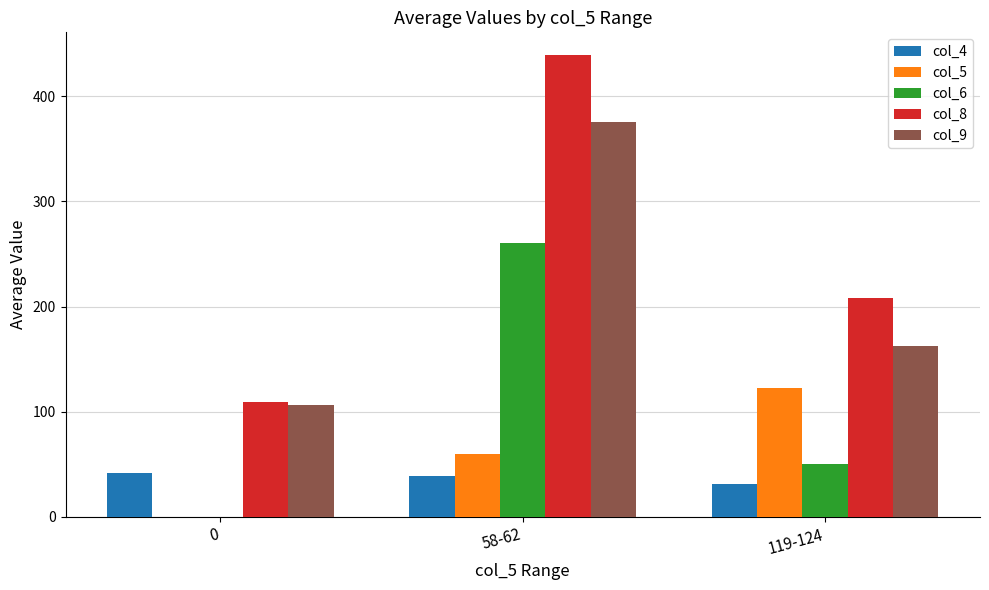

True or false: col_9 has a value of 106.5 at 0.

True